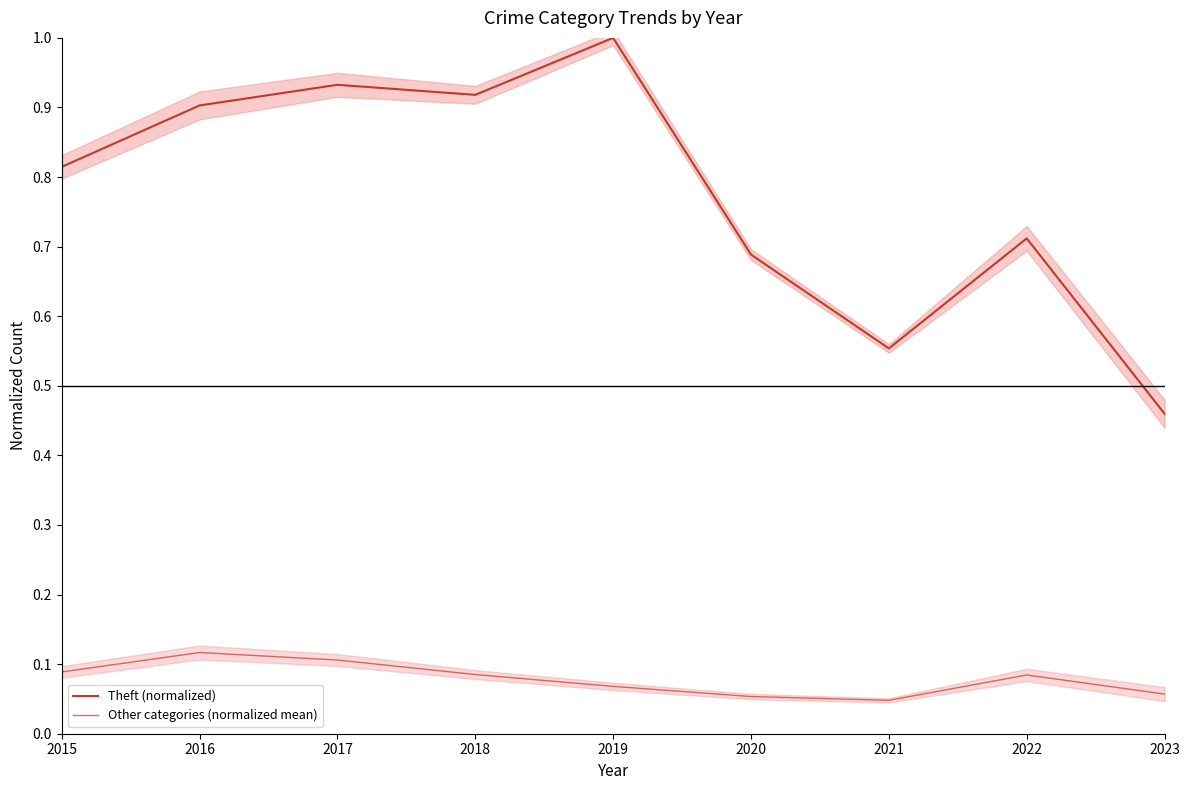

What is the value of the Other categories (normalized mean) point at the 5th from the left?

0.1